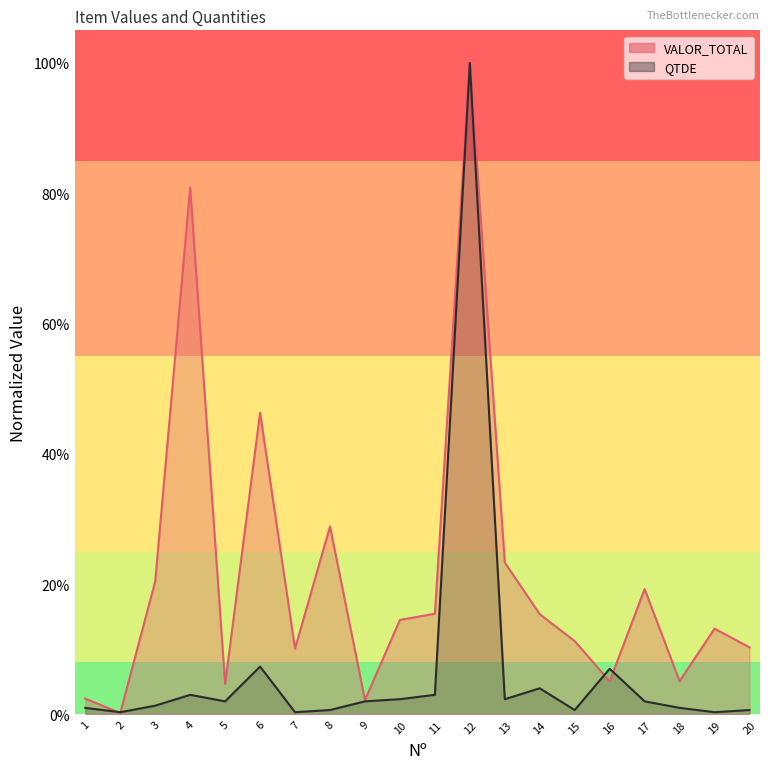

The VALOR_TOTAL series shows 0.0 at 9. True or false?

False